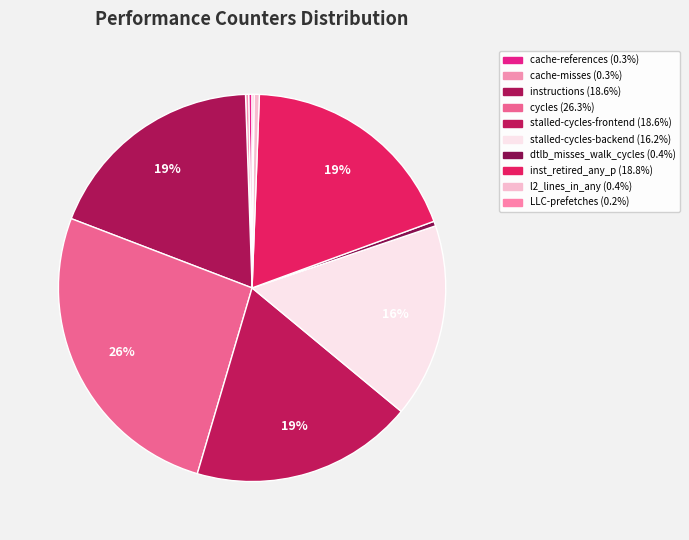

Which category has the smallest portion of the pie?

LLC-prefetches